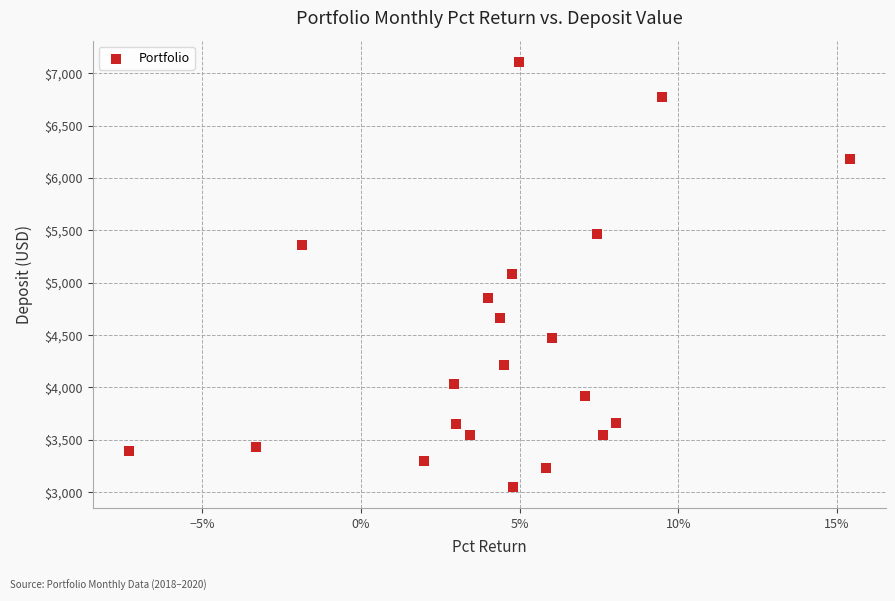

What is the range of Y values (max minus min)?

4056.7